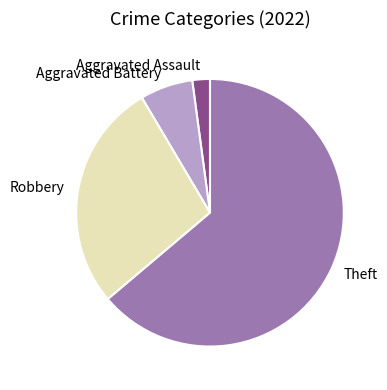

Rank the categories by value from lowest to highest.

Aggravated Assault, Aggravated Battery, Robbery, Theft